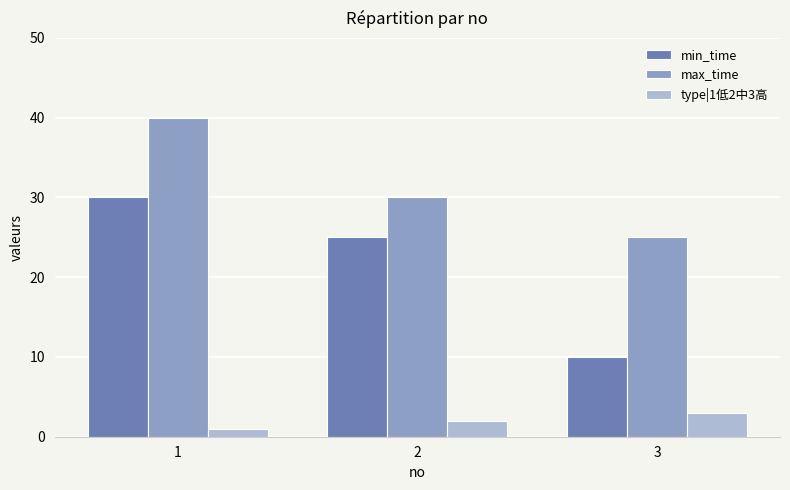

The min_time series shows 17 at 3. True or false?

False